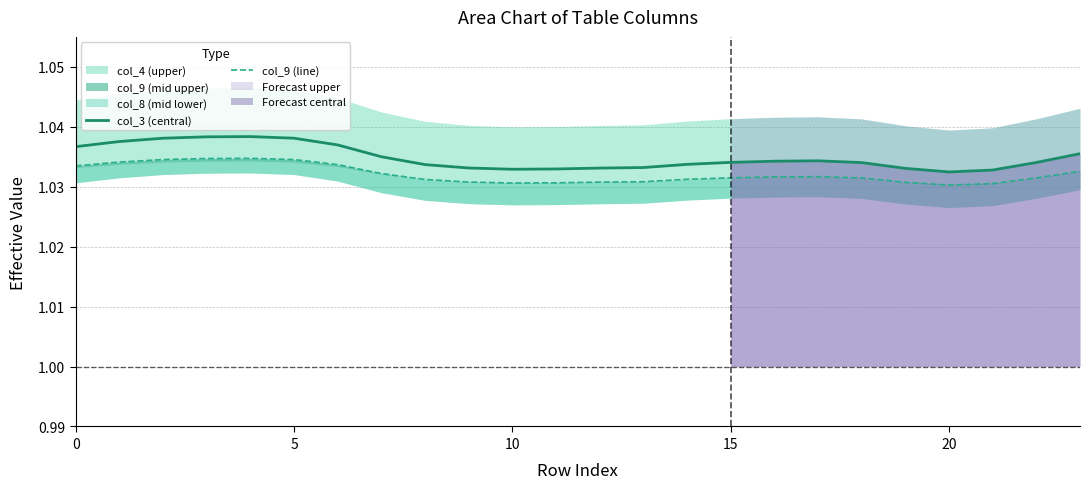

Reading left to right, what are all the values shown in this chart?

col_3 (central): 1.0	1.0	1.0	1.0	1.0	1.0	1.0	1.0	1.0	1.0	1.0	1.0	1.0	1.0	1.0	1.0	1.0	1.0	1.0	1.0	1.0	1.0	1.0	1.0
col_9 (line): 1.0	1.0	1.0	1.0	1.0	1.0	1.0	1.0	1.0	1.0	1.0	1.0	1.0	1.0	1.0	1.0	1.0	1.0	1.0	1.0	1.0	1.0	1.0	1.0